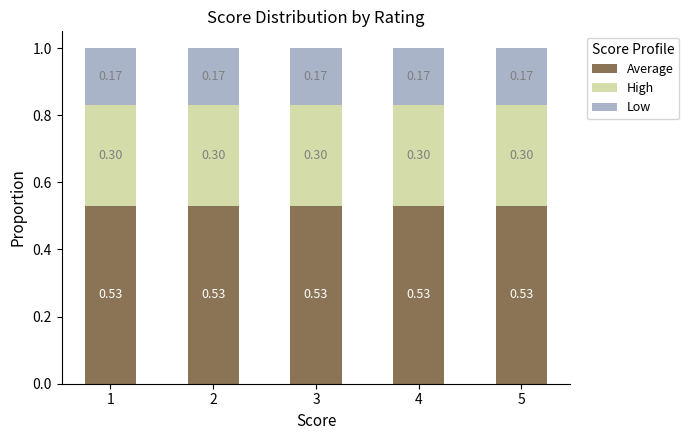

What is the total value across all series at 2?

1.0